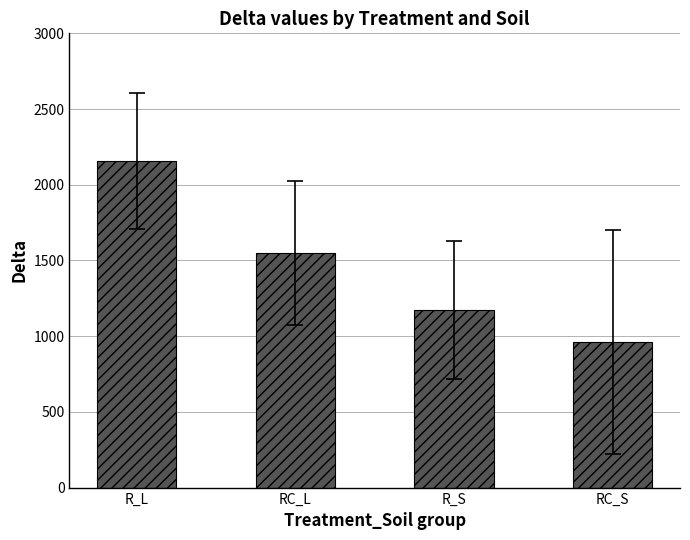

What is the average value?

1460.0